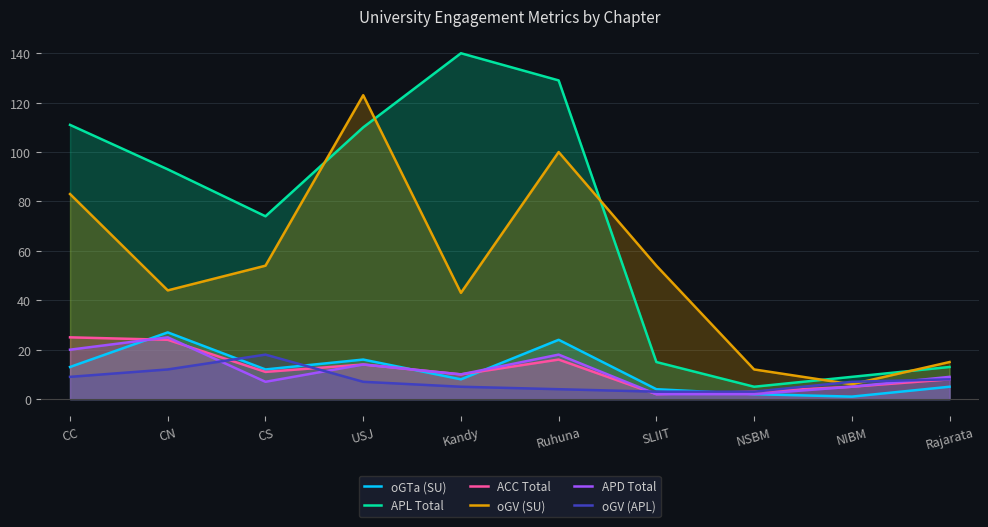

How many values in the oGV (APL) series exceed 7?

4